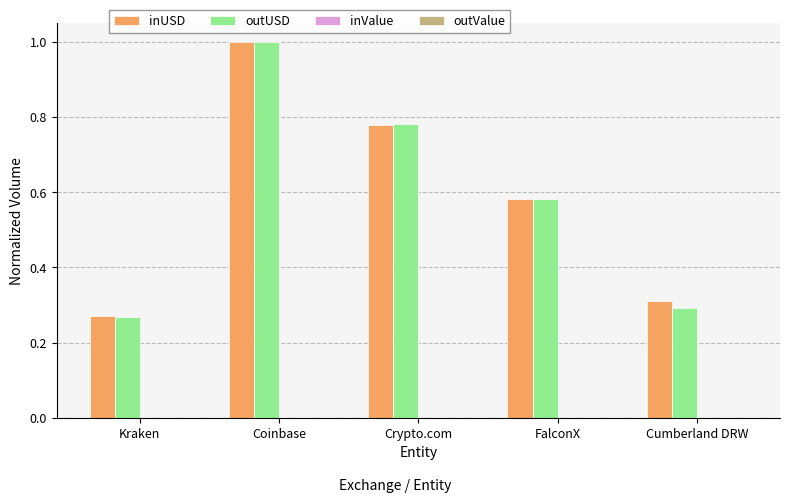

At which category is the sum across all series the highest?

Coinbase